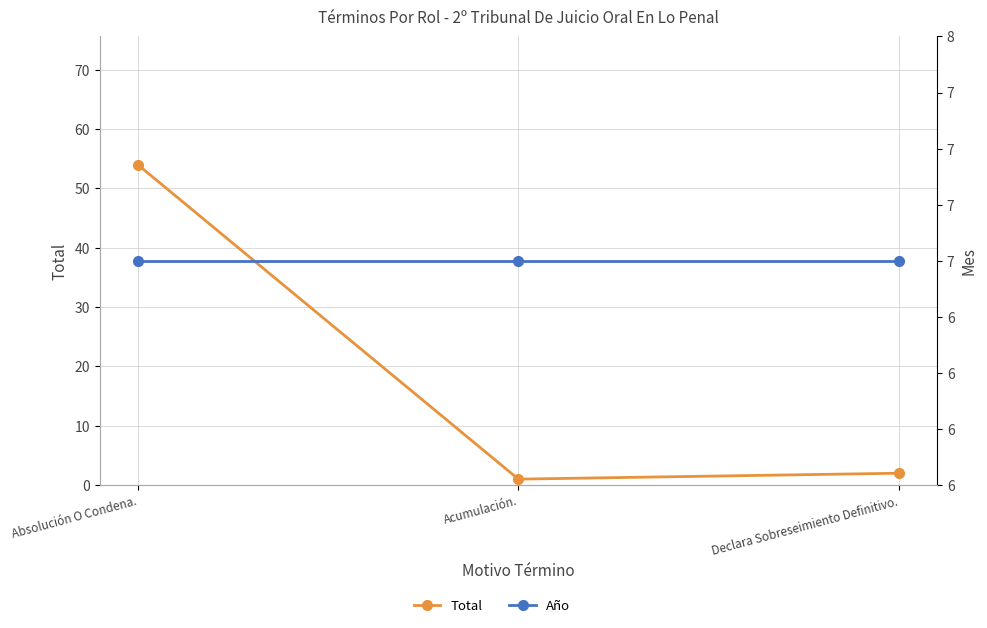

Which series has the largest total across all categories?

Total